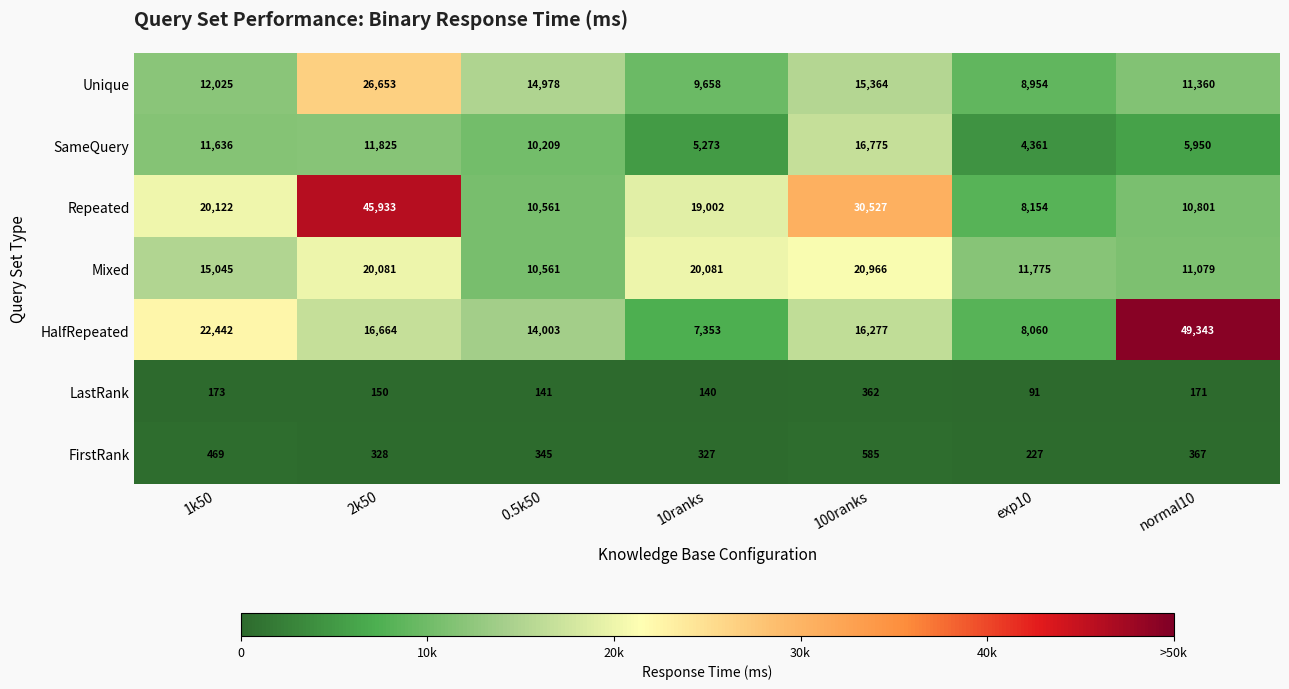

What is the spread (max minus min) of values at normal10?

49172